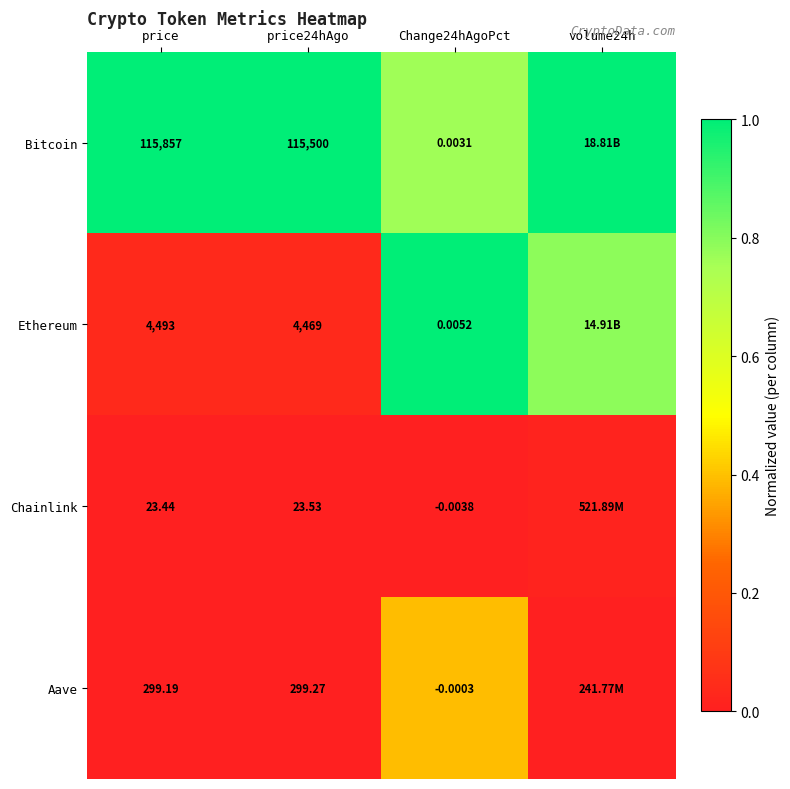

Between price and price24hAgo, which series saw the biggest shift?

Bitcoin